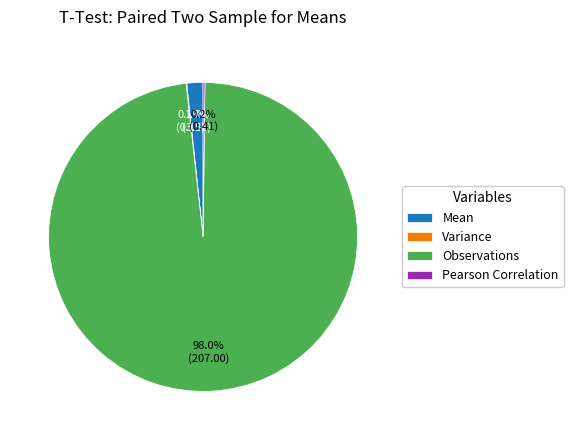

What percentage is NOT represented by Mean?

98.3%